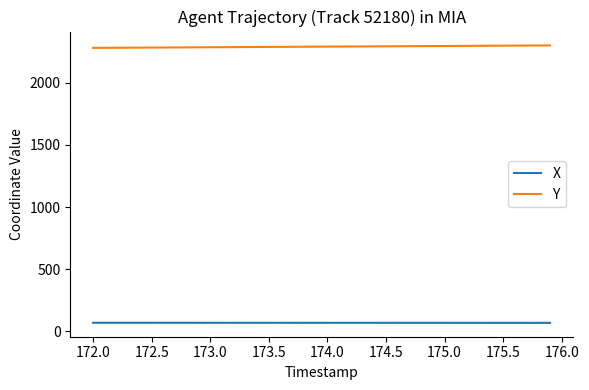

List the series in order of their peak value, highest first.

Y, X